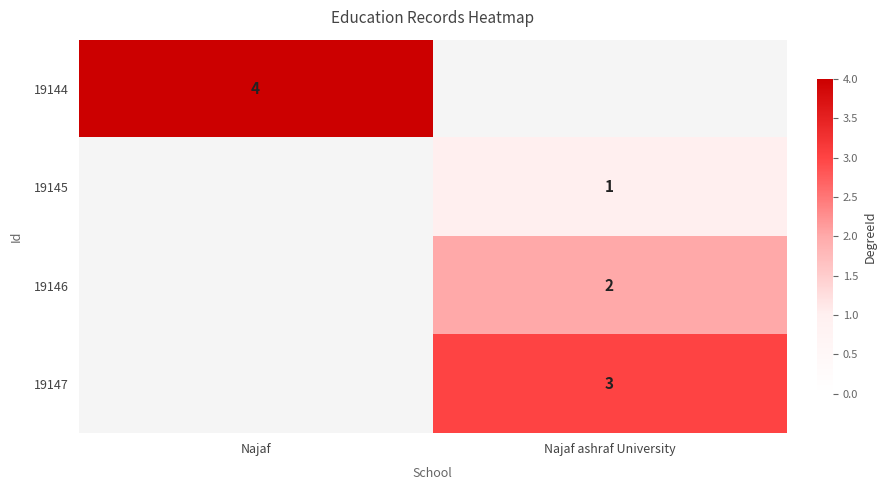

The value of 19146 at Najaf ashraf University is 2. True or false?

True